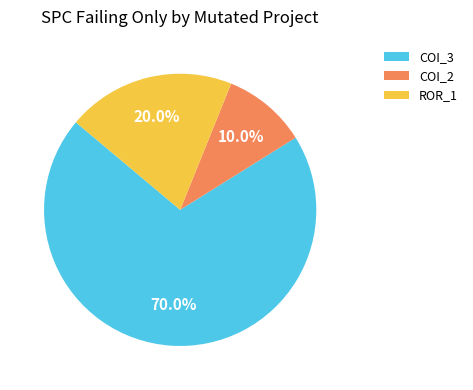

Which category has the biggest portion of the pie?

COI_3